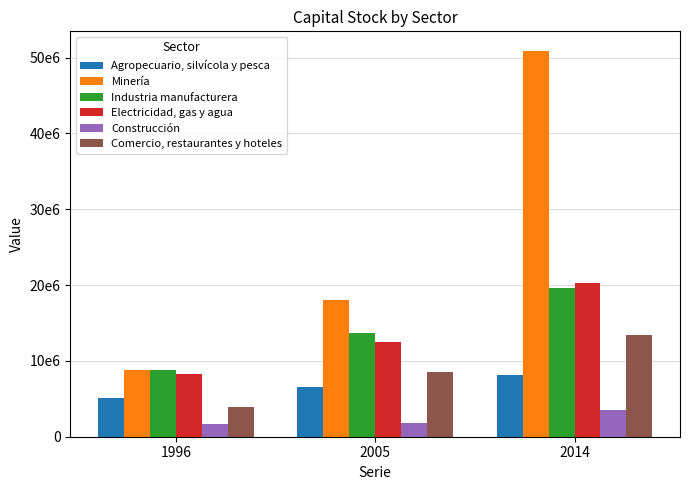

What are all the series names shown in the legend?

Agropecuario, silvícola y pesca, Minería, Industria manufacturera, Electricidad, gas y agua, Construcción, Comercio, restaurantes y hoteles